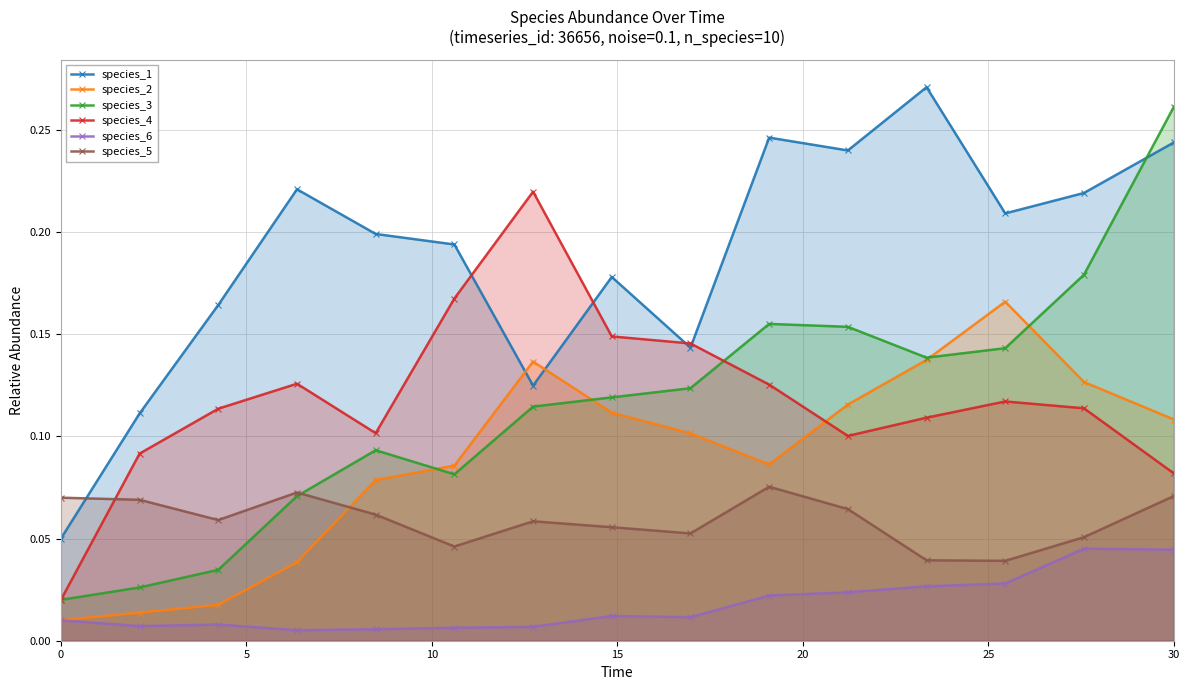

How many intersections are there between species_4 and species_3?

1